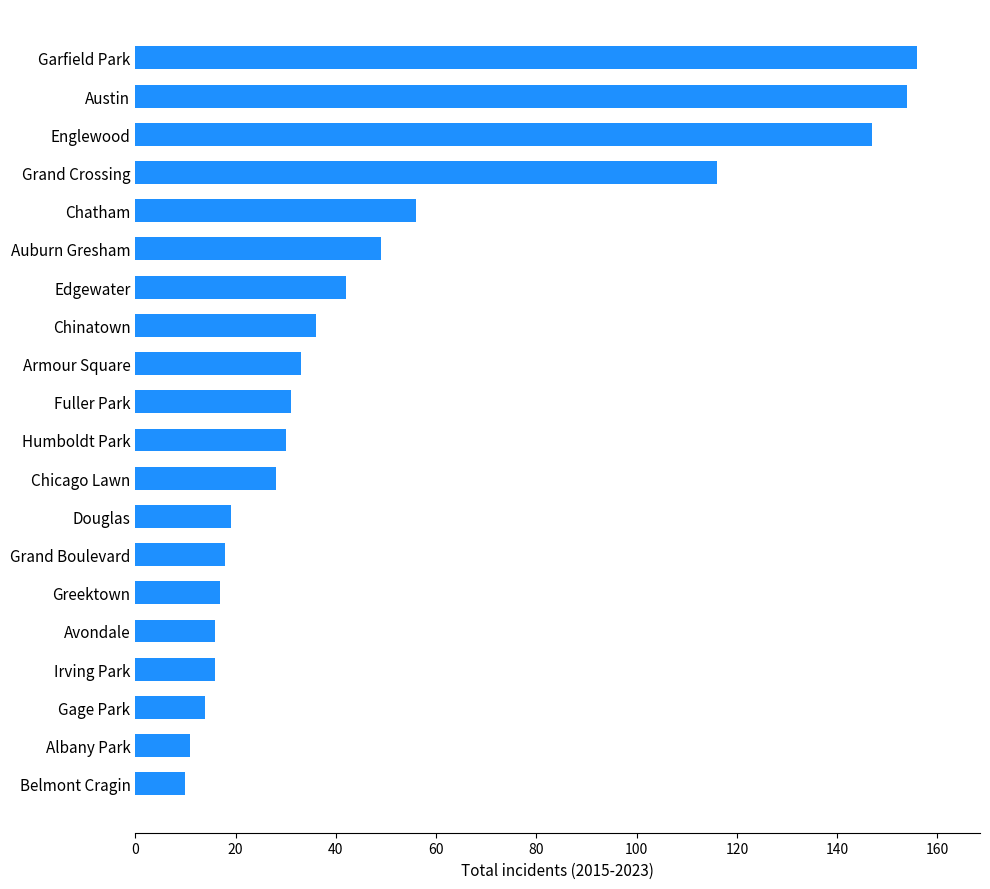

What is the minimum value shown in the chart?

10